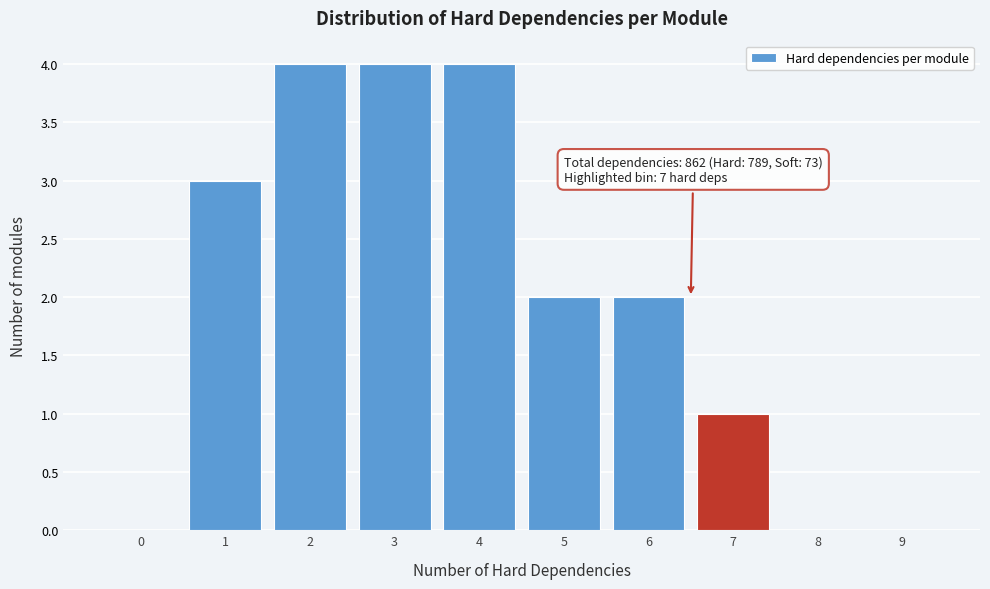

Reading left to right, list all the values displayed in this chart.

0=0	1=3	2=4	3=4	4=4	5=2	6=2	7=1	8=0	9=0